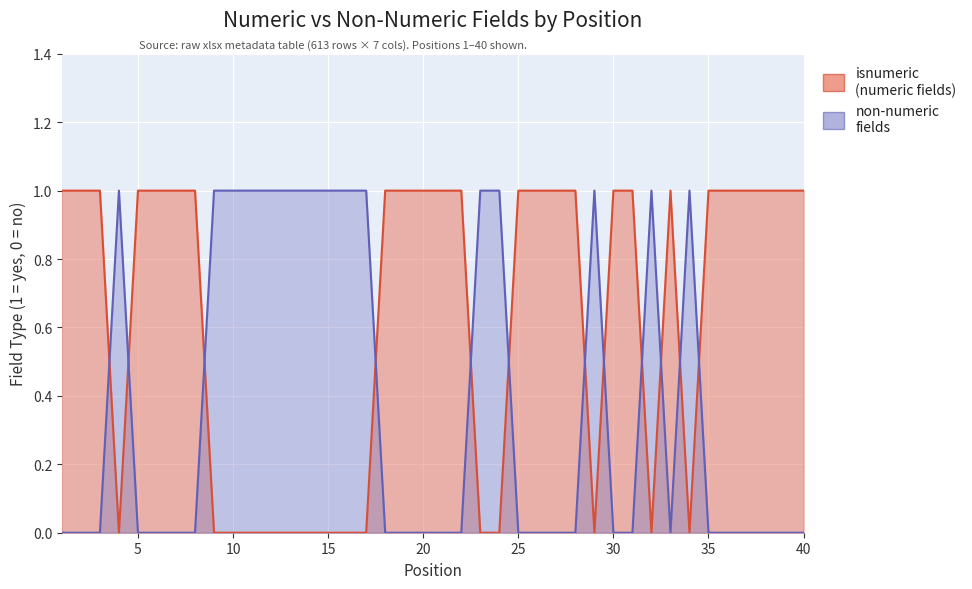

Which category has the lowest value in the isnumeric (numeric fields) series?

4